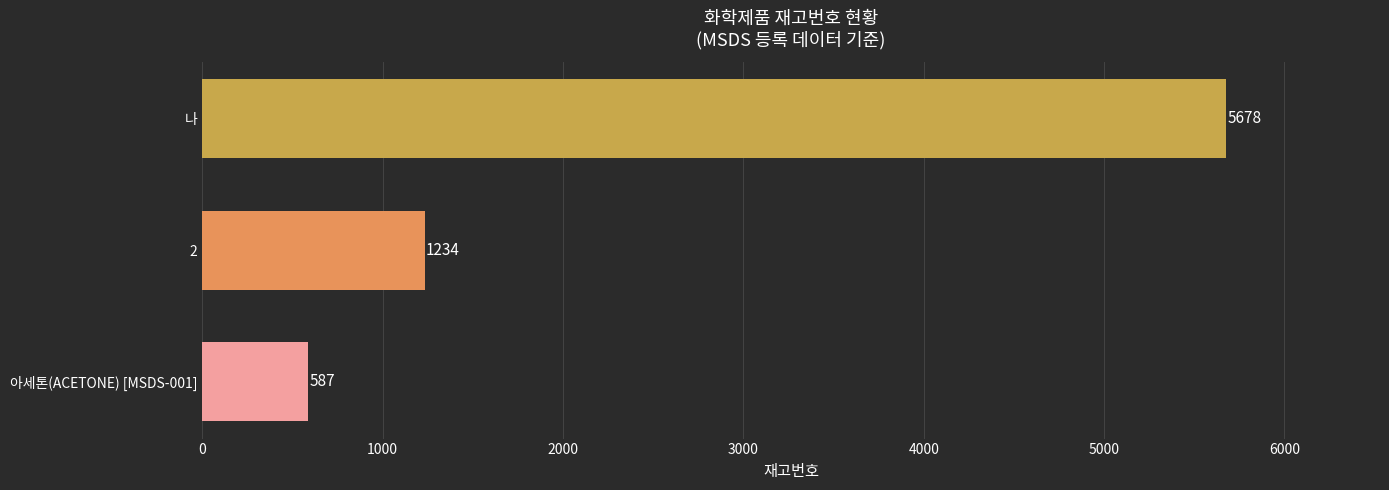

Reading top to bottom, transcribe all the data shown in this chart.

나=5678	2=1234	아세톤(ACETONE) [MSDS-001]=587